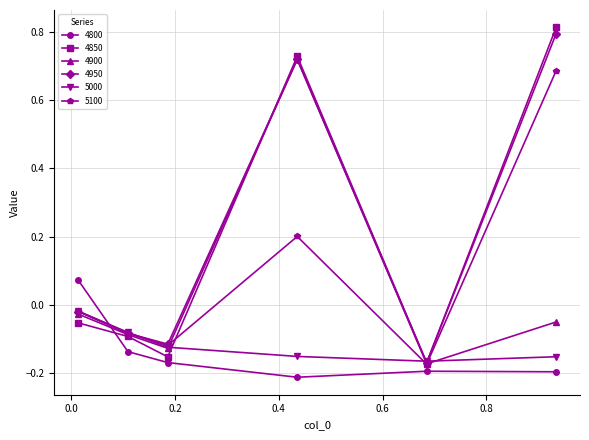

At how many categories does at least one series exceed 0?

3